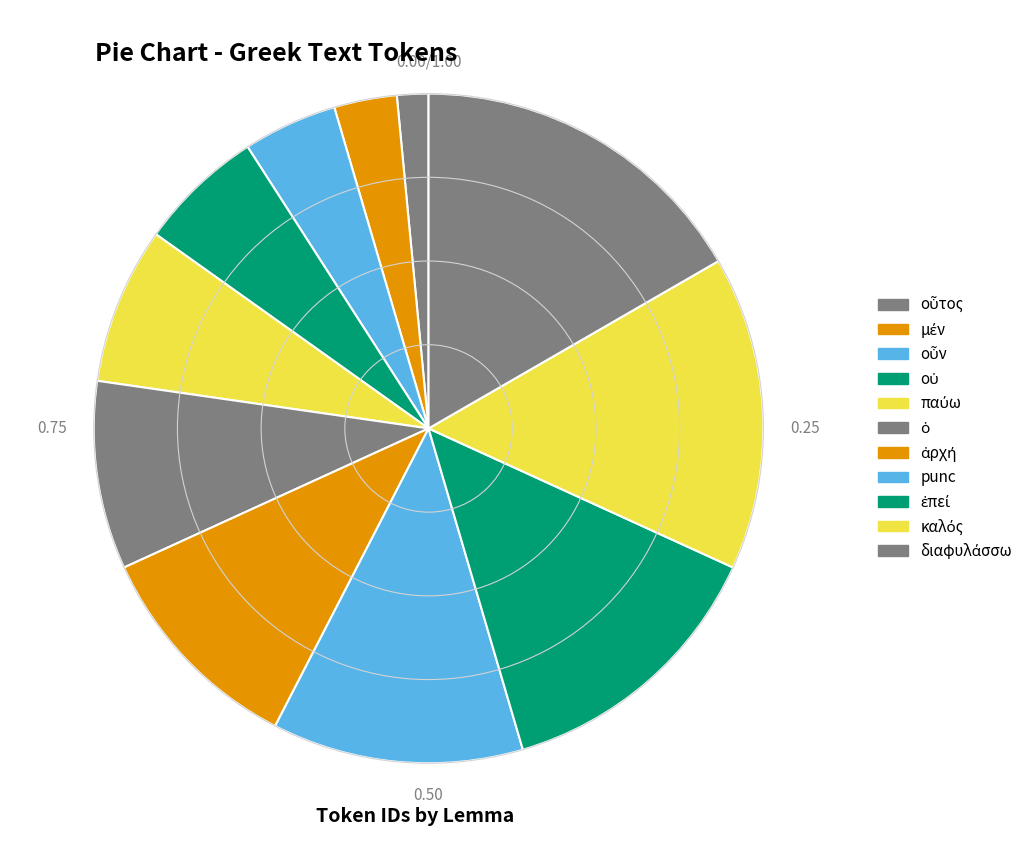

Count the number of slices in the pie.

11